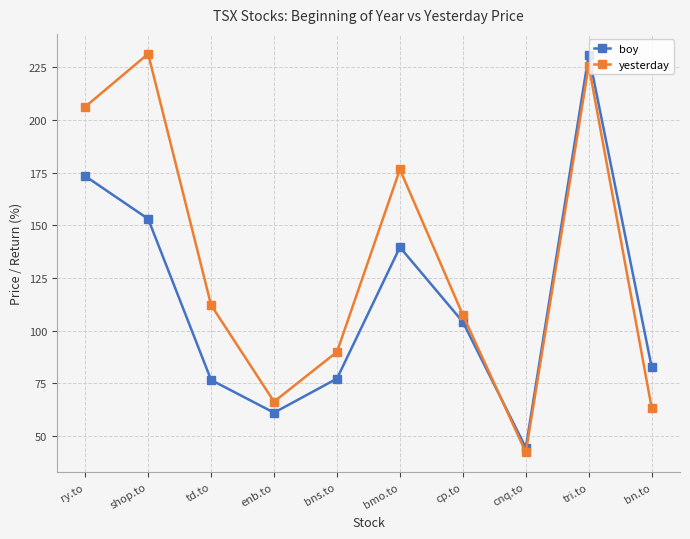

In boy, how many points are higher than both neighbors (excluding endpoints)?

2